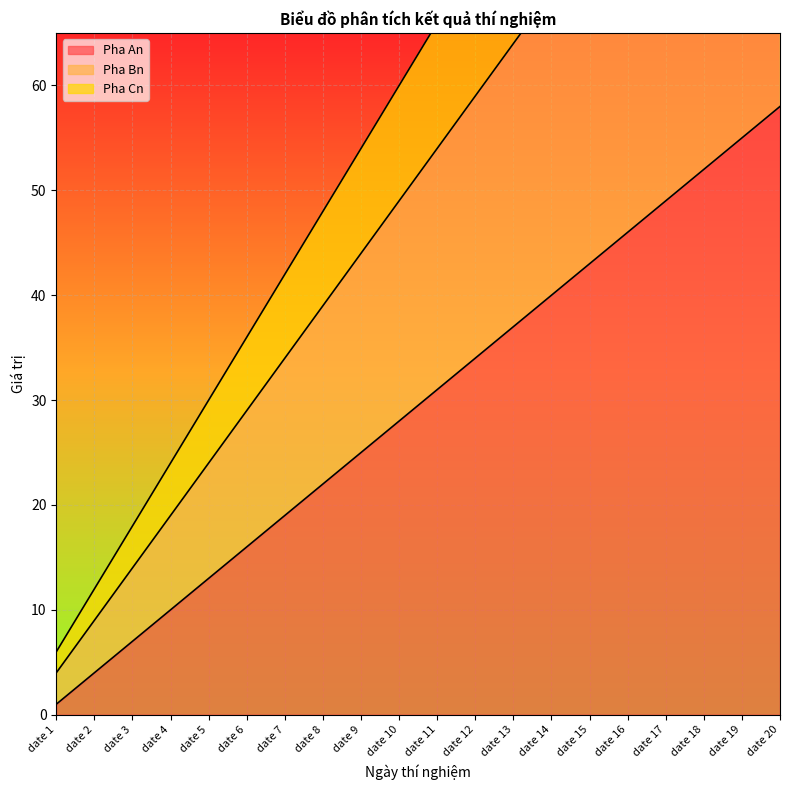

The value of Pha Bn at date 3 is 22. True or false?

False